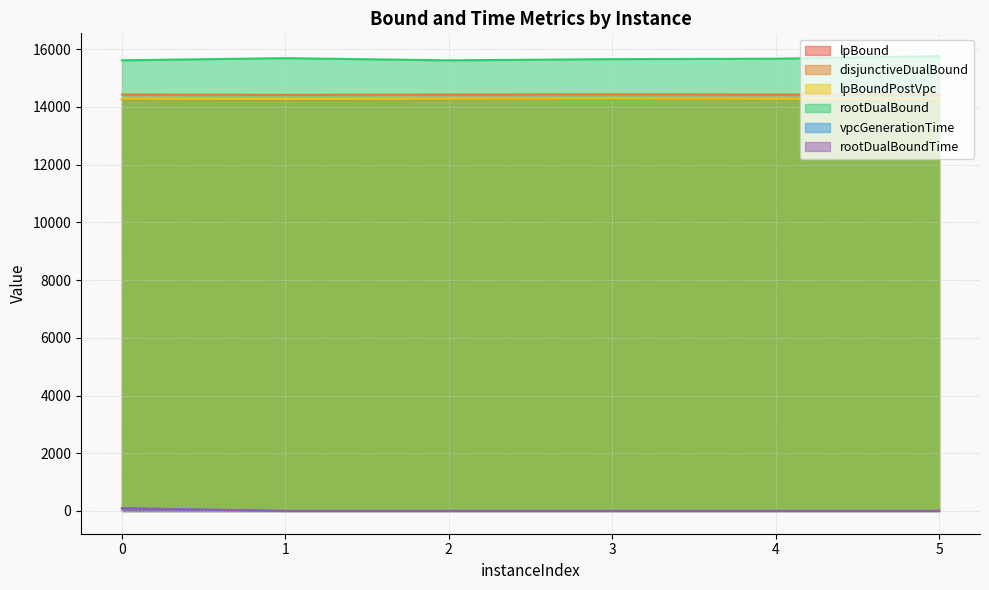

What is the sum of the disjunctiveDualBound values at 5 and 2?

28857.1